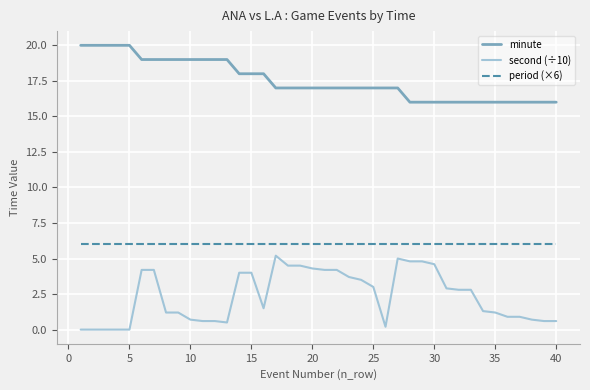

What is the minimum value for period (×6)?

6.0